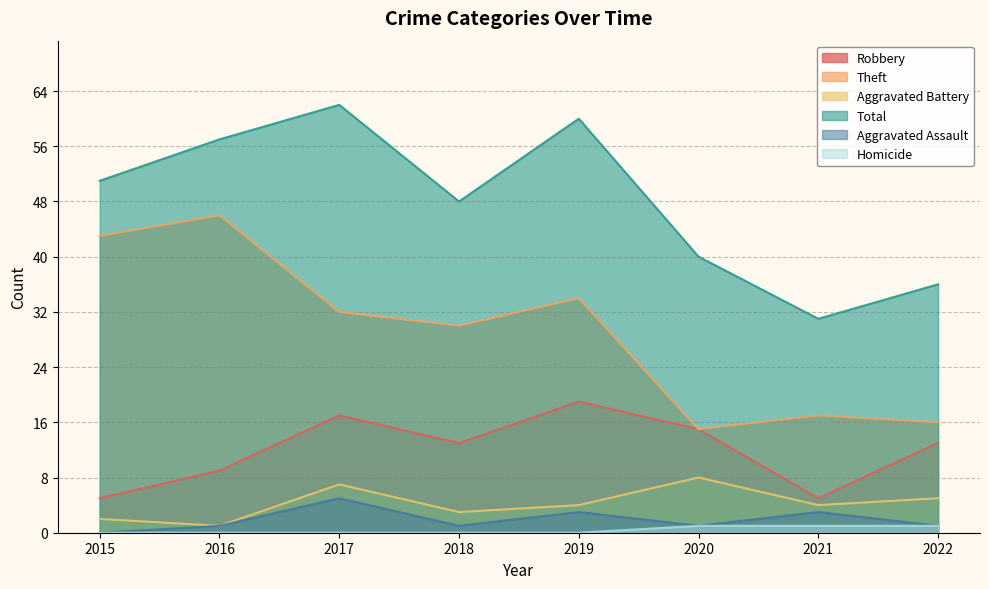

Between 2015 and 2018, which series saw the biggest shift?

Theft